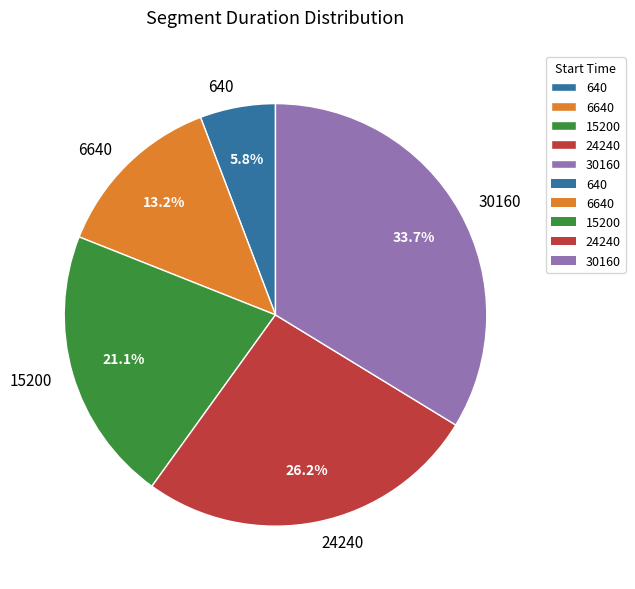

Rank the categories by value from lowest to highest.

640, 6640, 15200, 24240, 30160